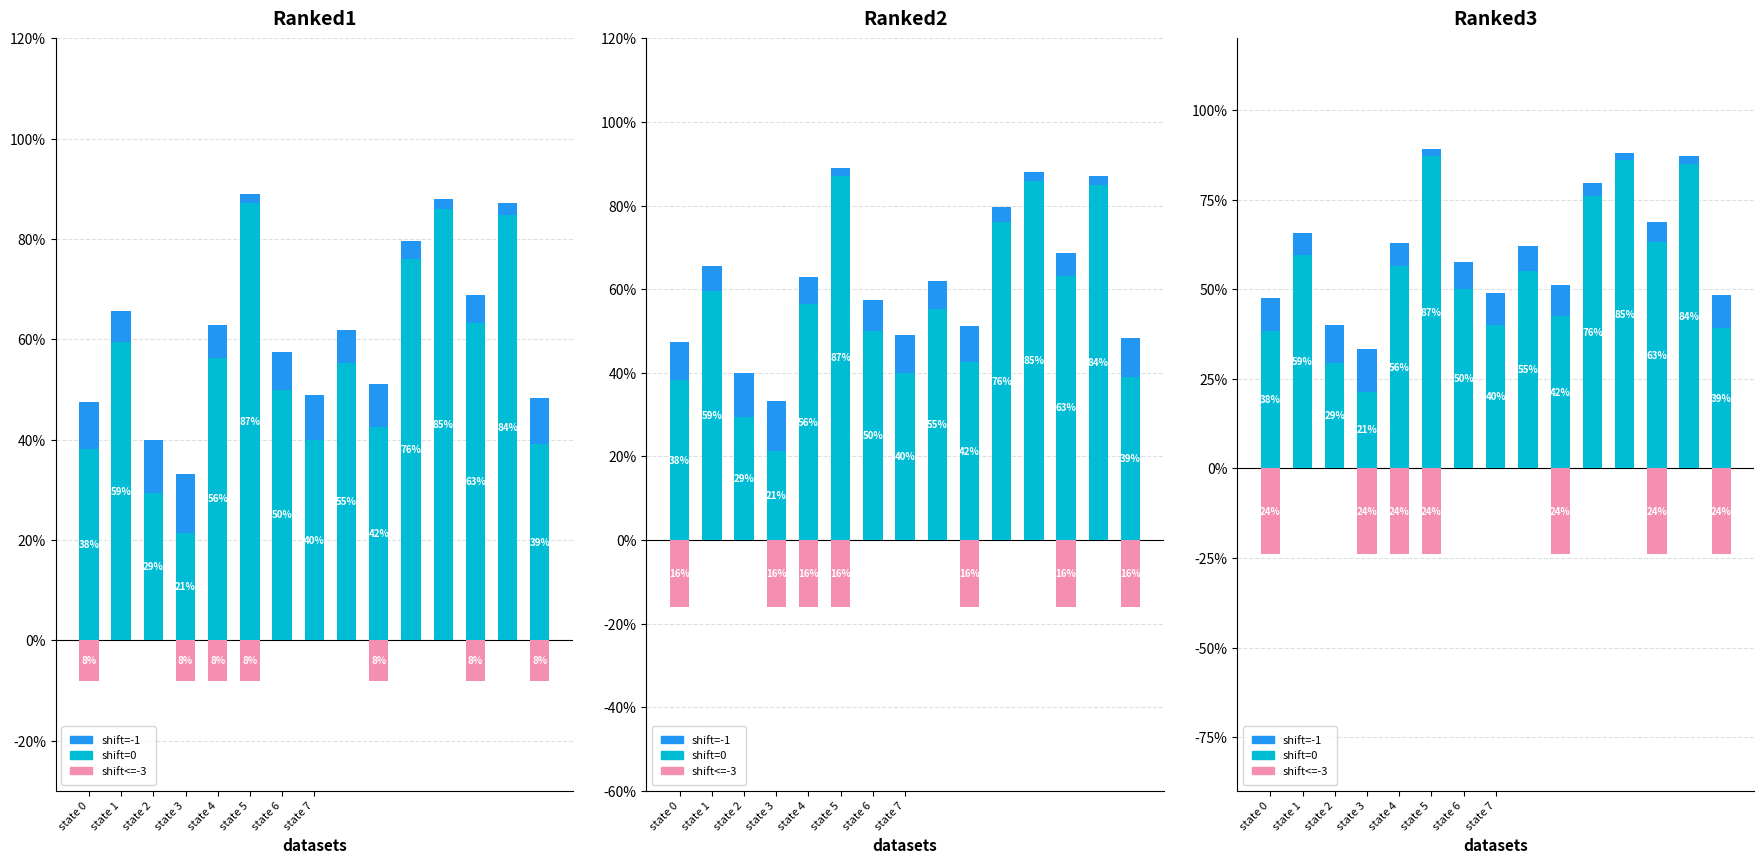

Where is shift=-1 nearest to the value 6?

state 1